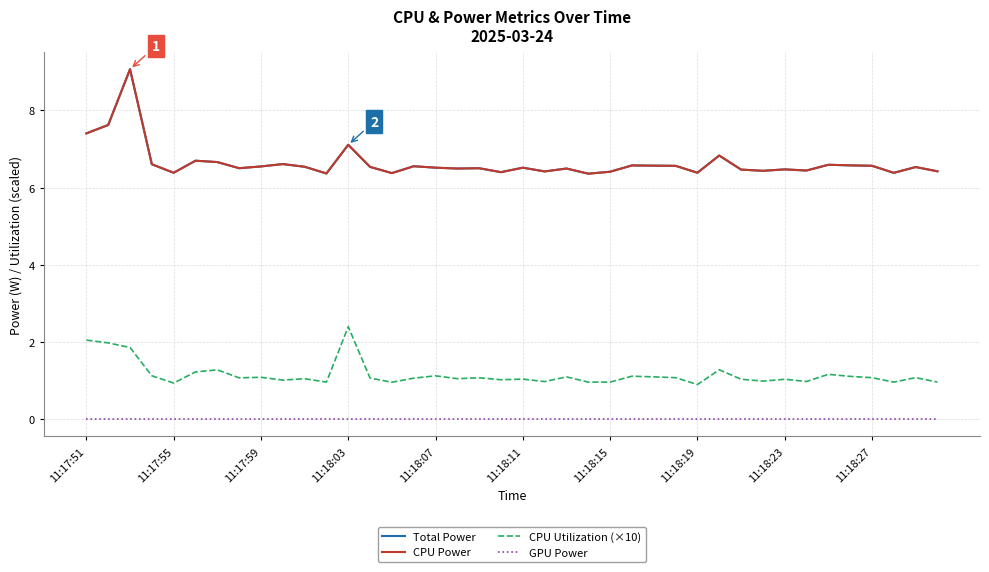

What is the maximum value shown in the chart?

9.1